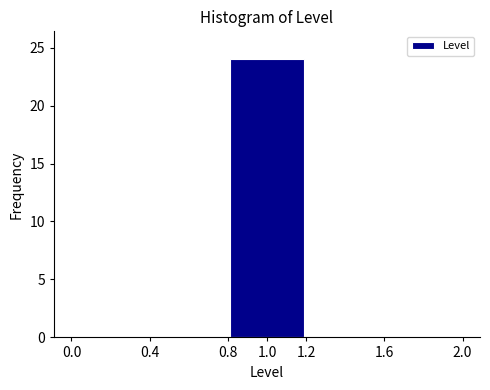

What is the height of the bar covering 0.8 to 1.2 on the x-axis? The values are not printed on the chart, so give them approximately, as read against the axis.

24